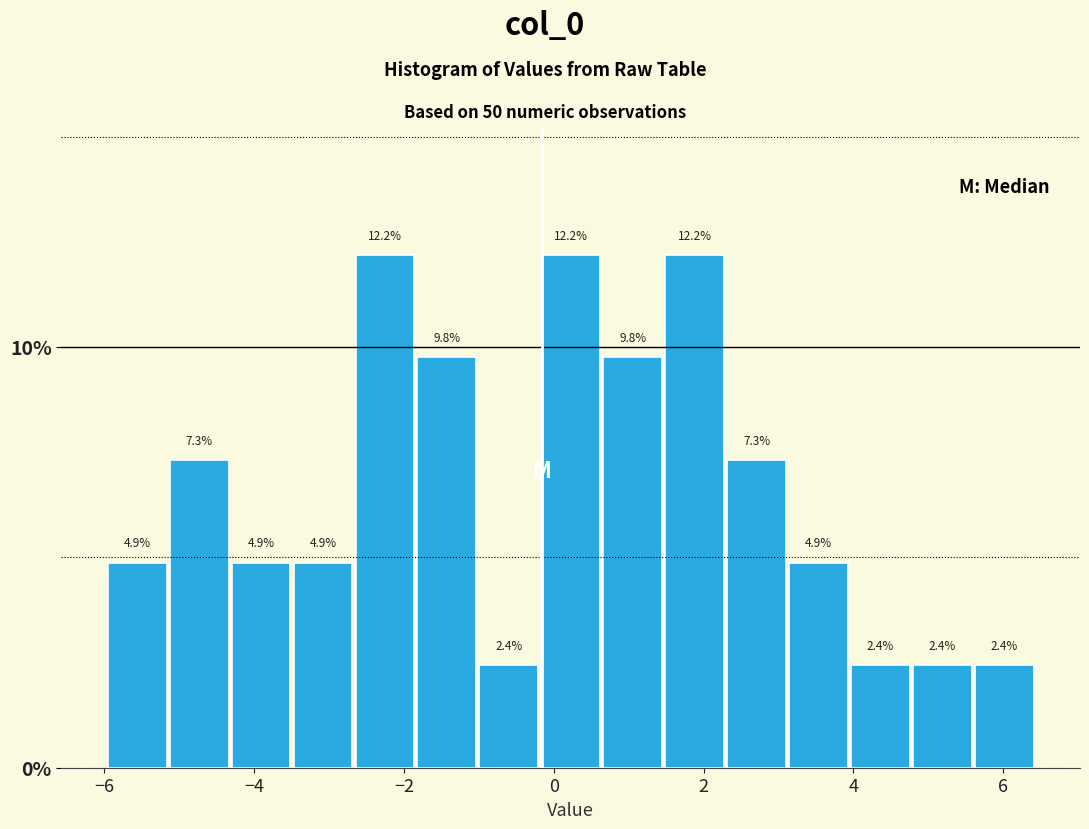

What is the height of the bar covering 4.8 to 5.6 on the x-axis? The bar edges are not printed on the chart, so give them approximately, as read against the axis.

2.4